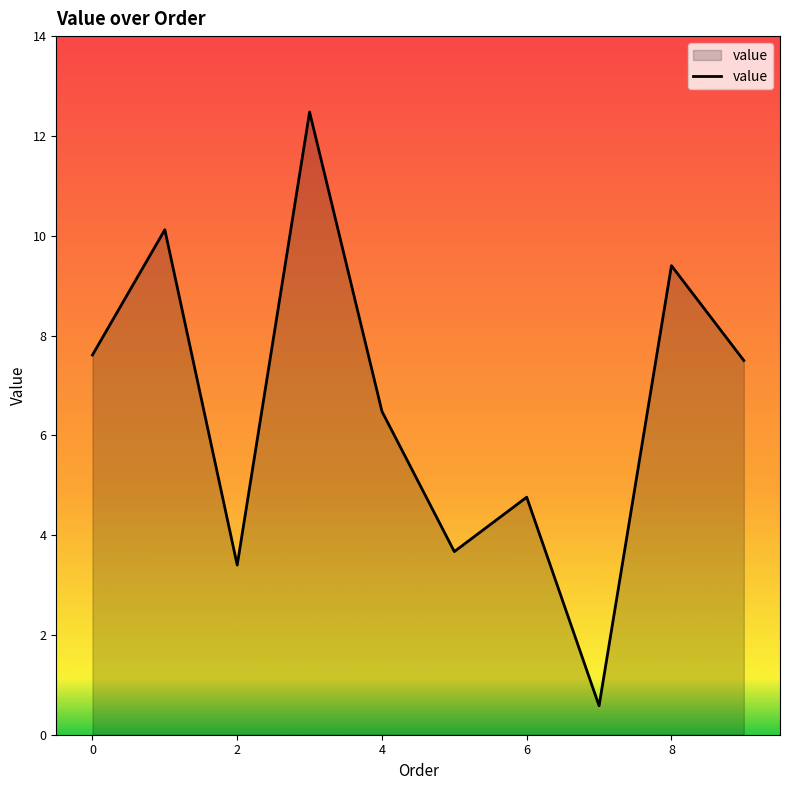

What is the greatest value displayed?

12.5